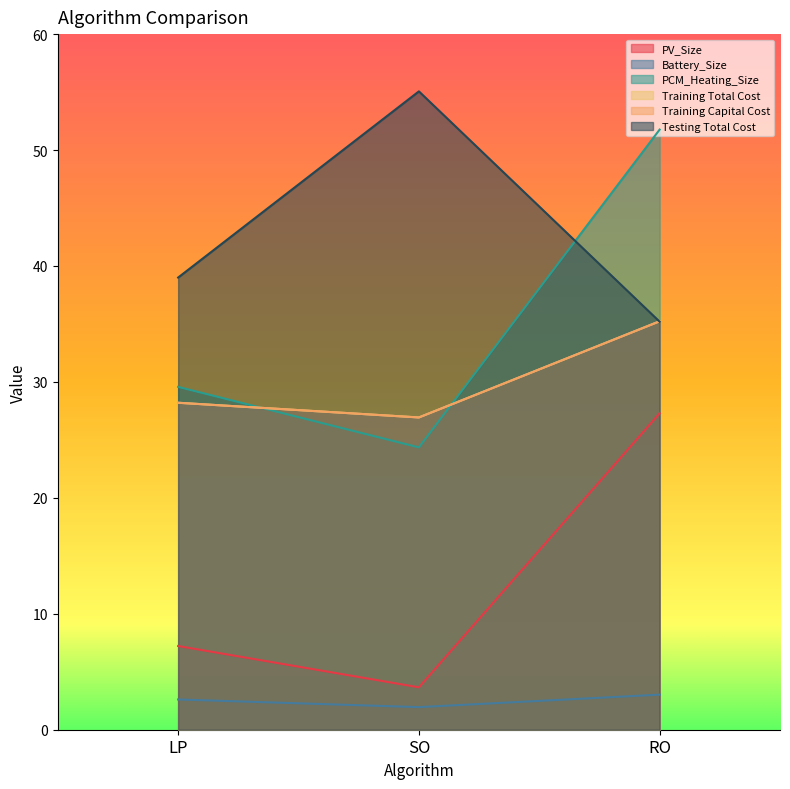

At SO, list the series in order from smallest to largest.

Battery_Size, PV_Size, PCM_Heating_Size, Training Total Cost, Training Capital Cost, Testing Total Cost